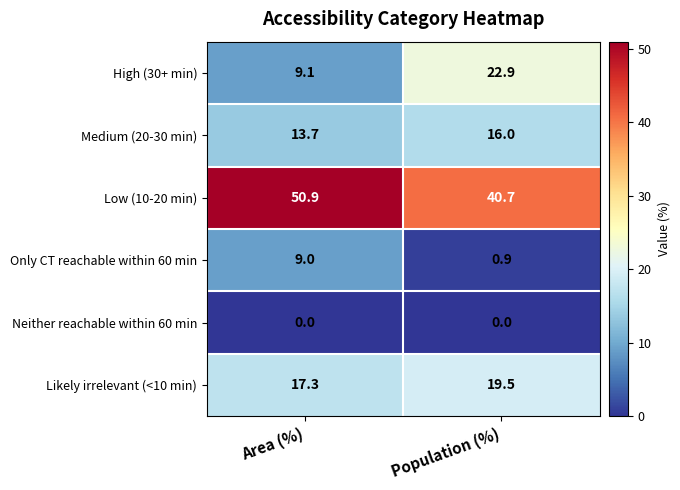

What is the greatest value displayed?

50.9